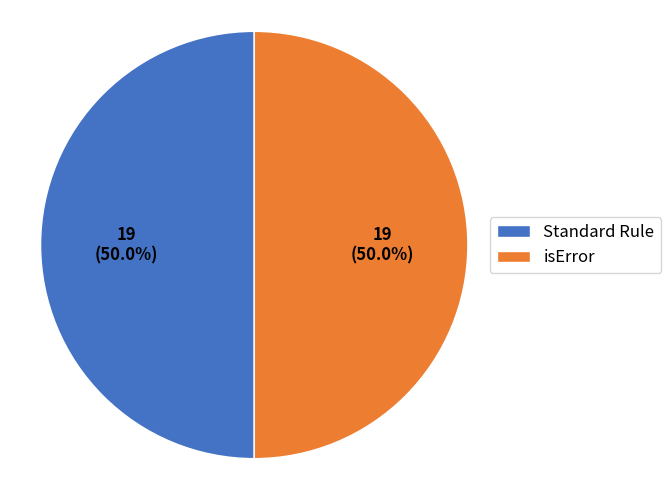

Approximately how many times larger is the value at Standard Rule compared to isError?

1.0